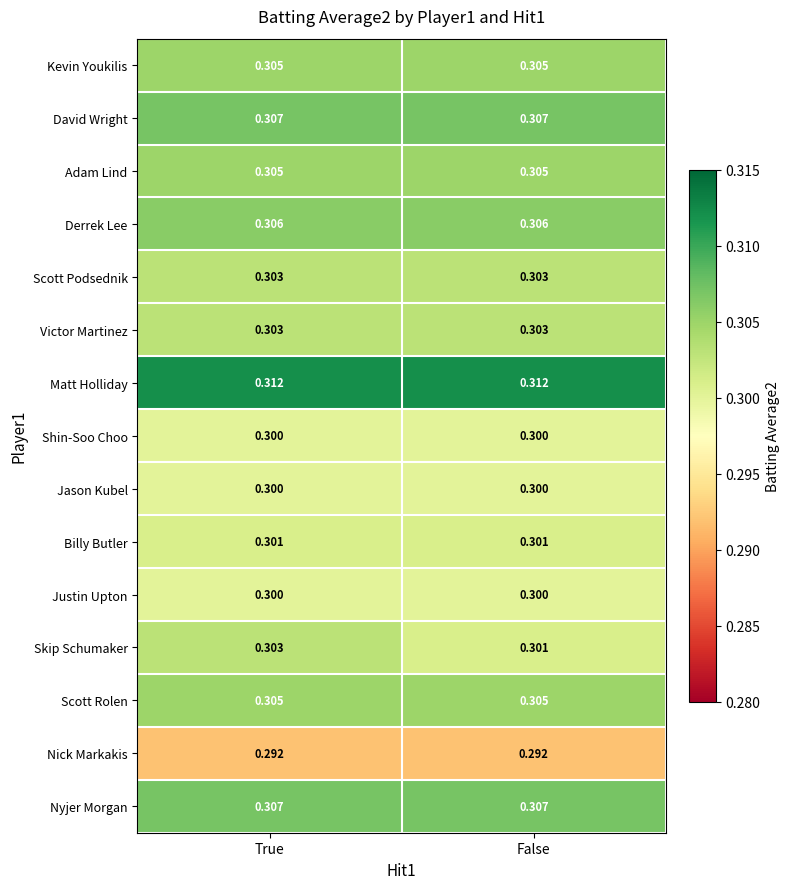

Where is Skip Schumaker nearest to the value 0?

False